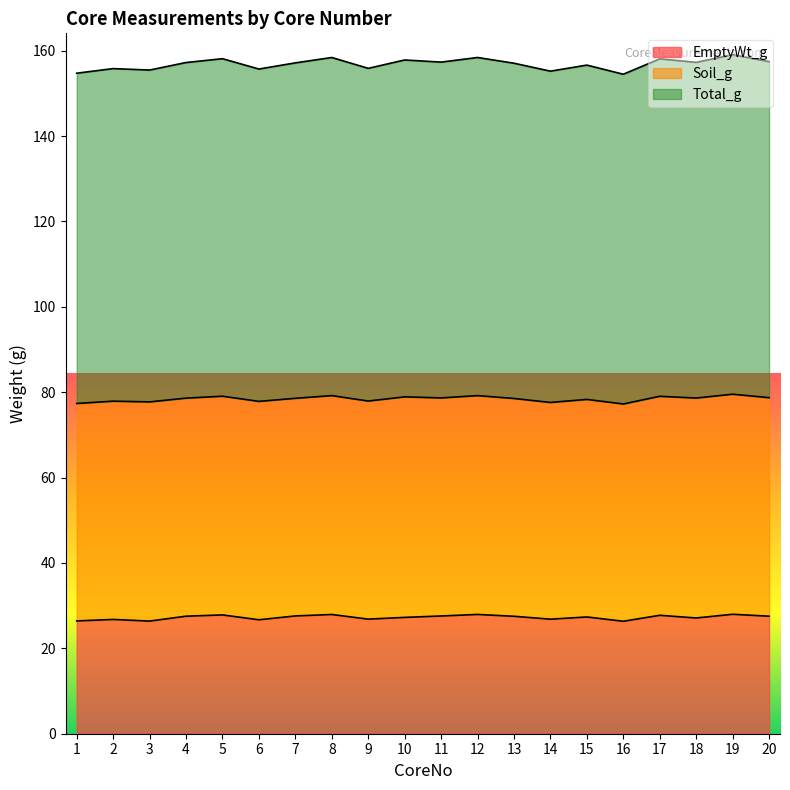

What are all the series names shown in the legend?

EmptyWt_g, Soil_g, Total_g